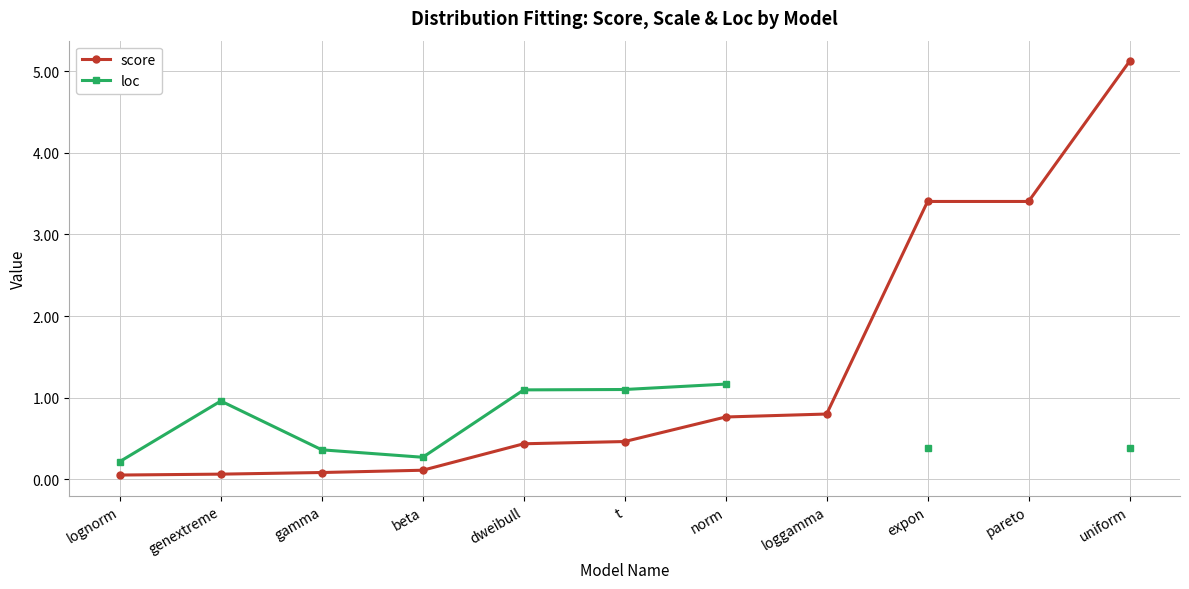

What are all the series names shown in the legend?

score, loc